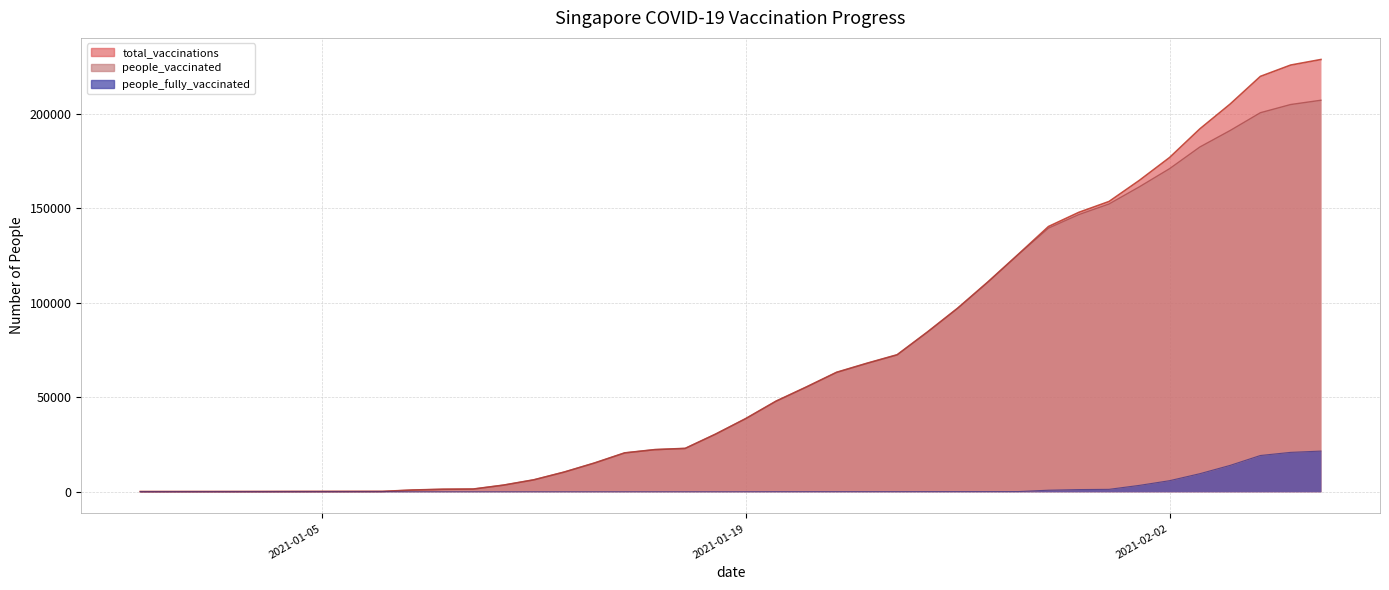

Between 2021-01-07 and 2021-01-04, which is larger?

2021-01-07